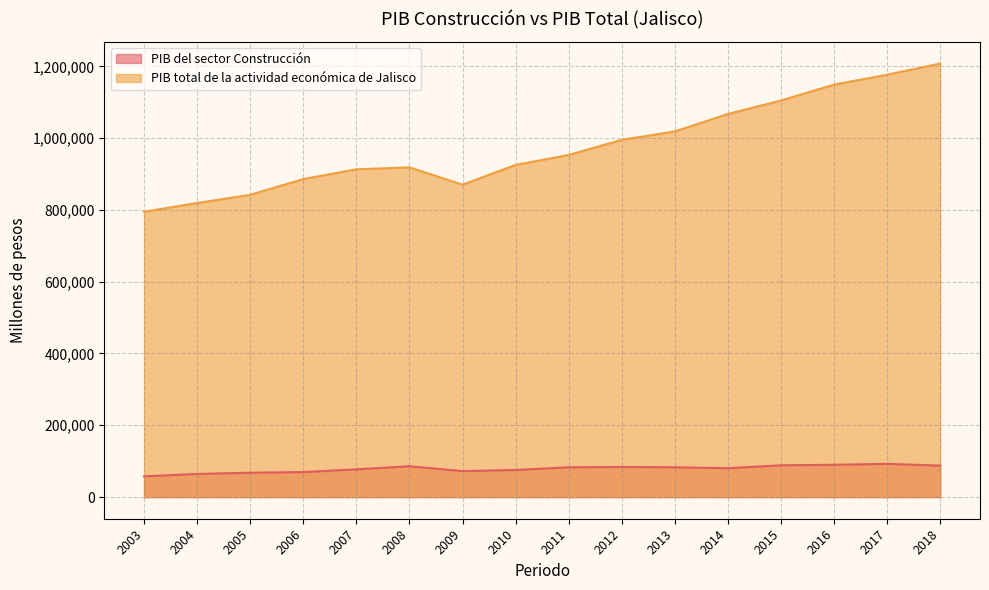

Which series changed the most between 2013 and 2016?

PIB total de la actividad económica de Jalisco